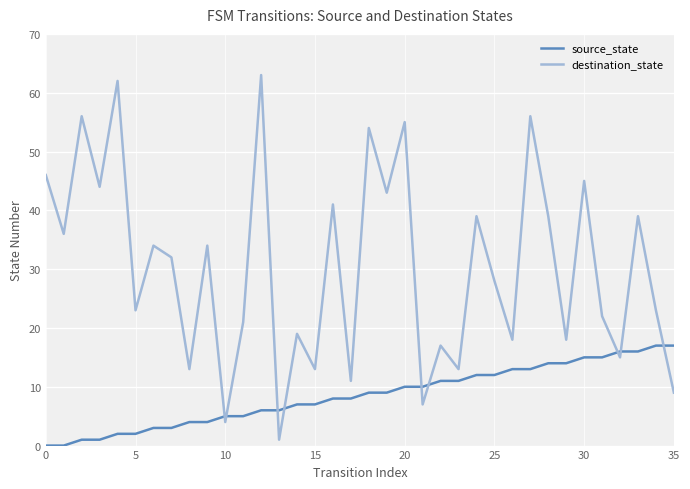

How many lines are shown in the chart?

2